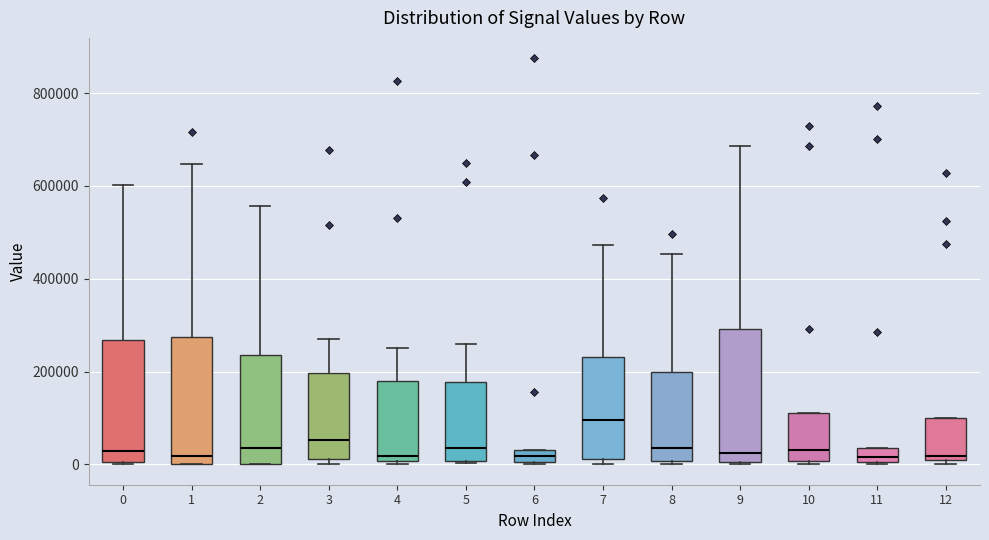

Which box's median line is the highest?

7